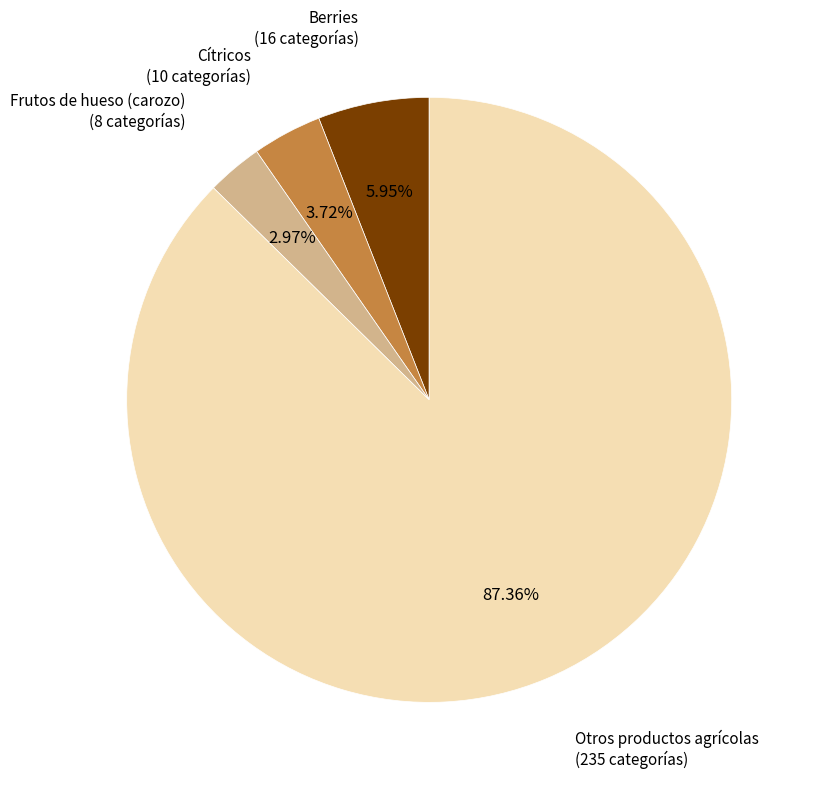

Does any single category account for the majority?

Yes